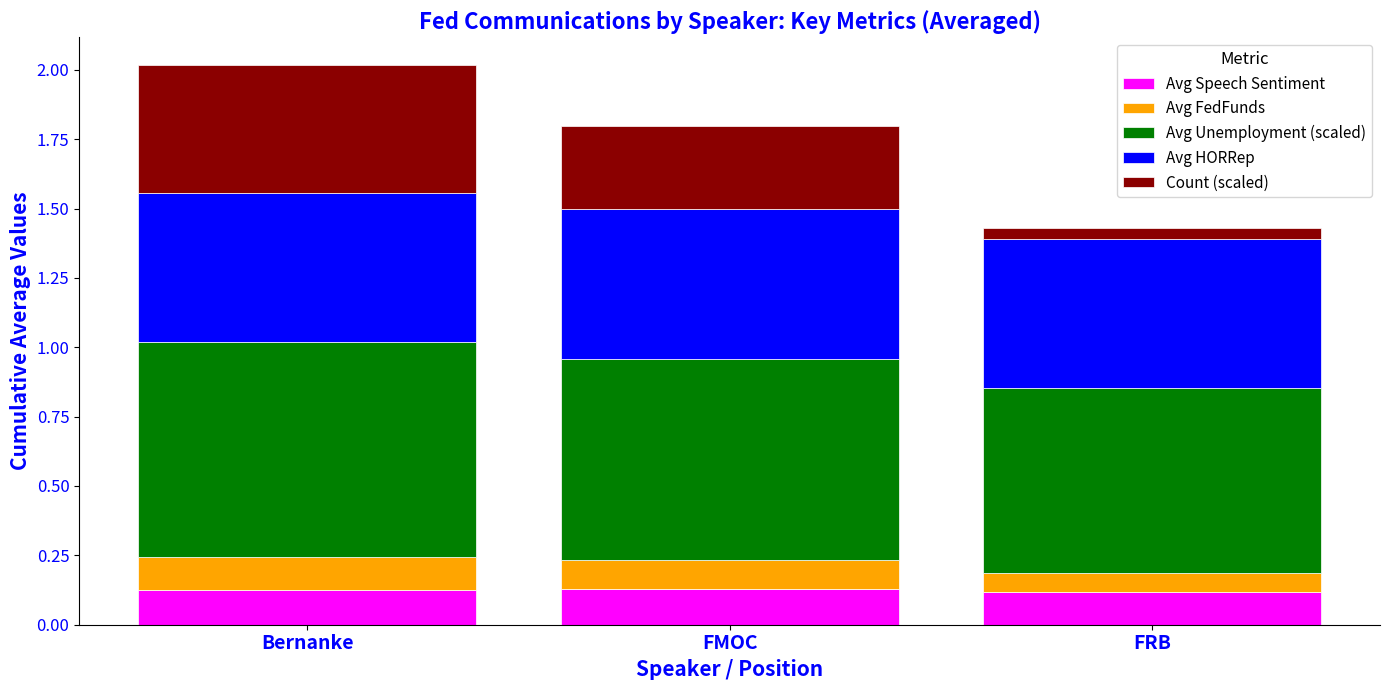

What are all the series names shown in the legend?

Avg Speech Sentiment, Avg FedFunds, Avg Unemployment (scaled), Avg HORRep, Count (scaled)